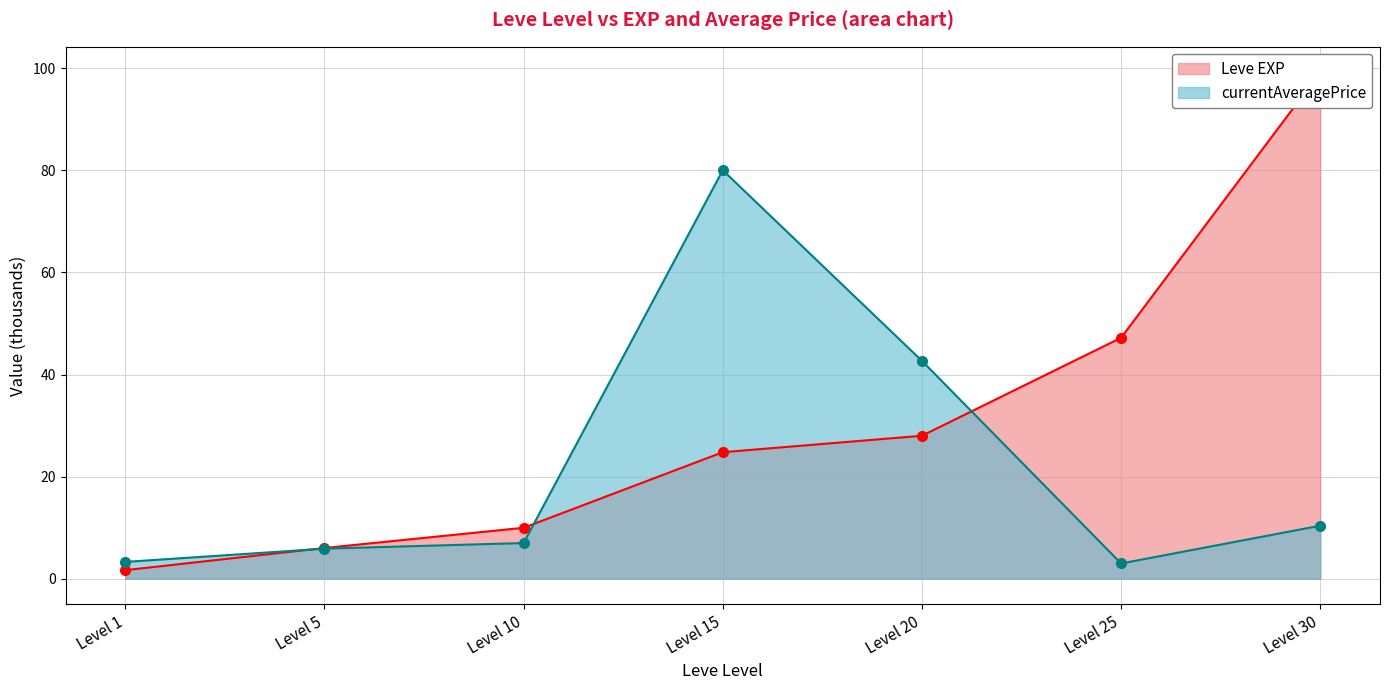

True or false: Leve EXP has more than 2 points higher than both neighbors.

False